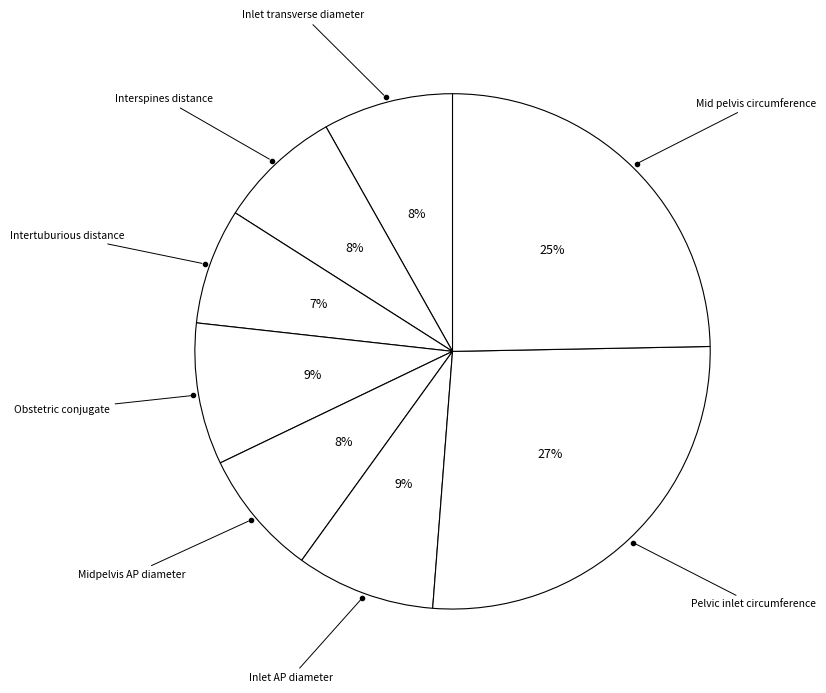

Count the number of slices in the pie.

8